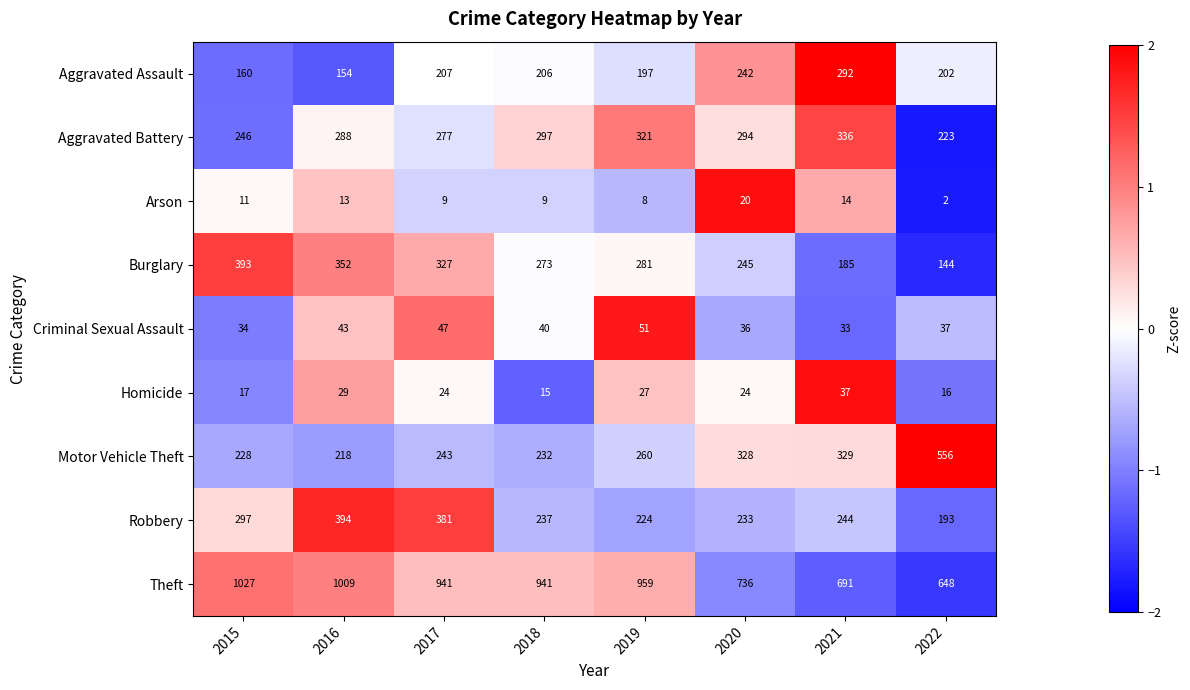

Rank the series by their maximum value, from highest to lowest.

Theft, Motor Vehicle Theft, Robbery, Burglary, Aggravated Battery, Aggravated Assault, Criminal Sexual Assault, Homicide, Arson